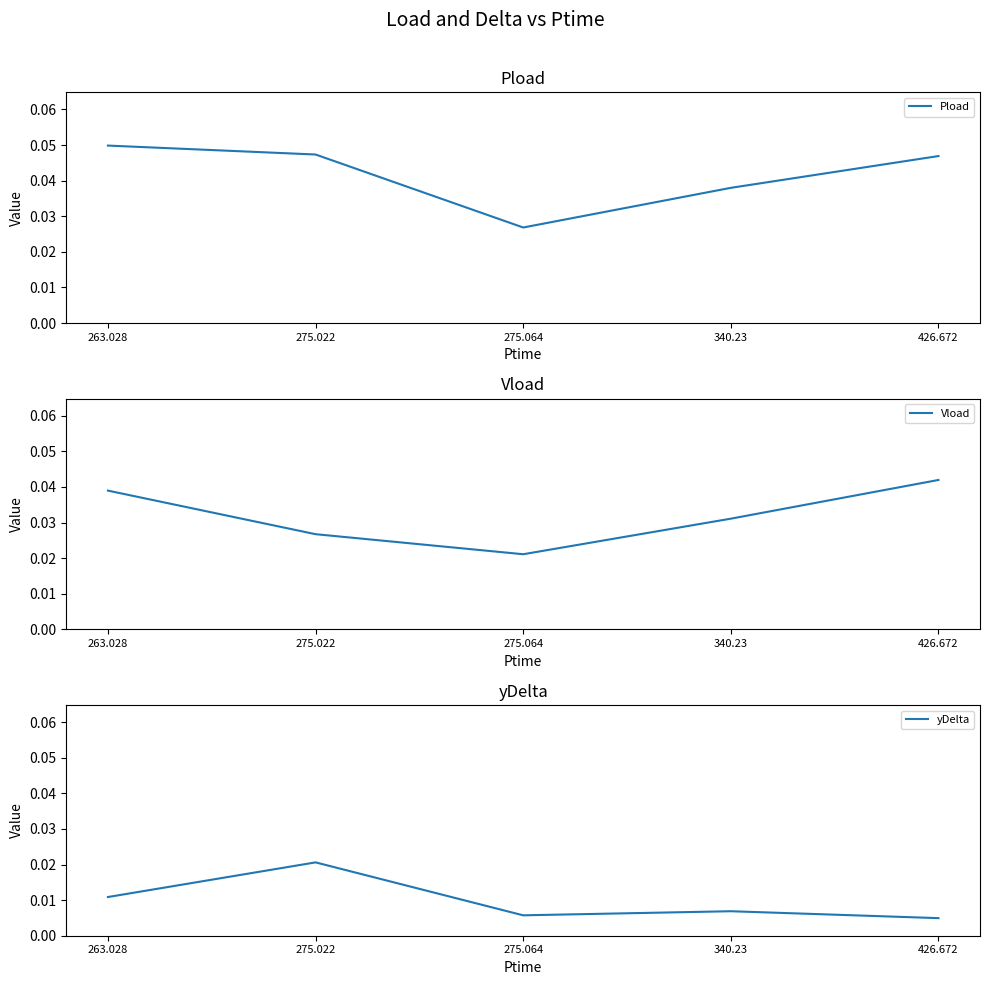

What is the label of the 1st point from the left?

263.028